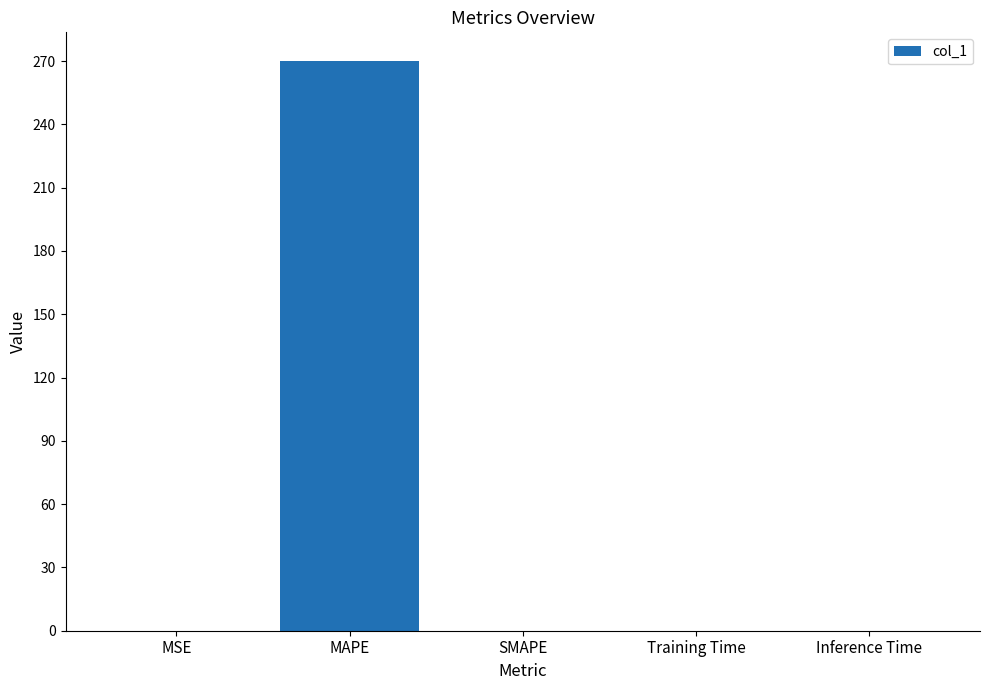

Which has a higher value, Inference Time or MAPE?

MAPE